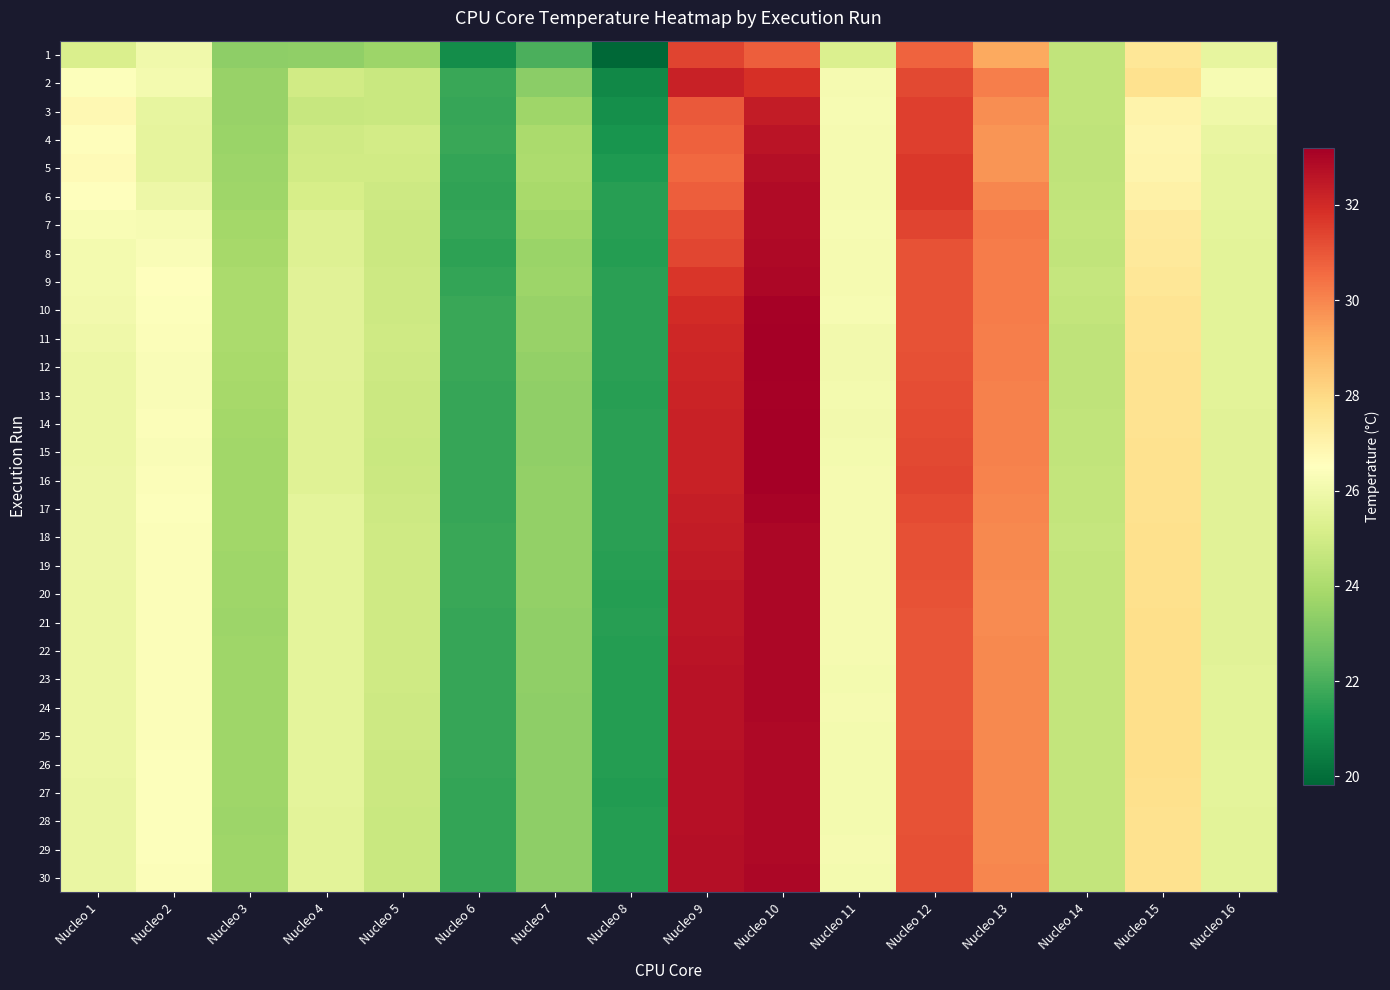

At how many categories does at least one series exceed 30?

4